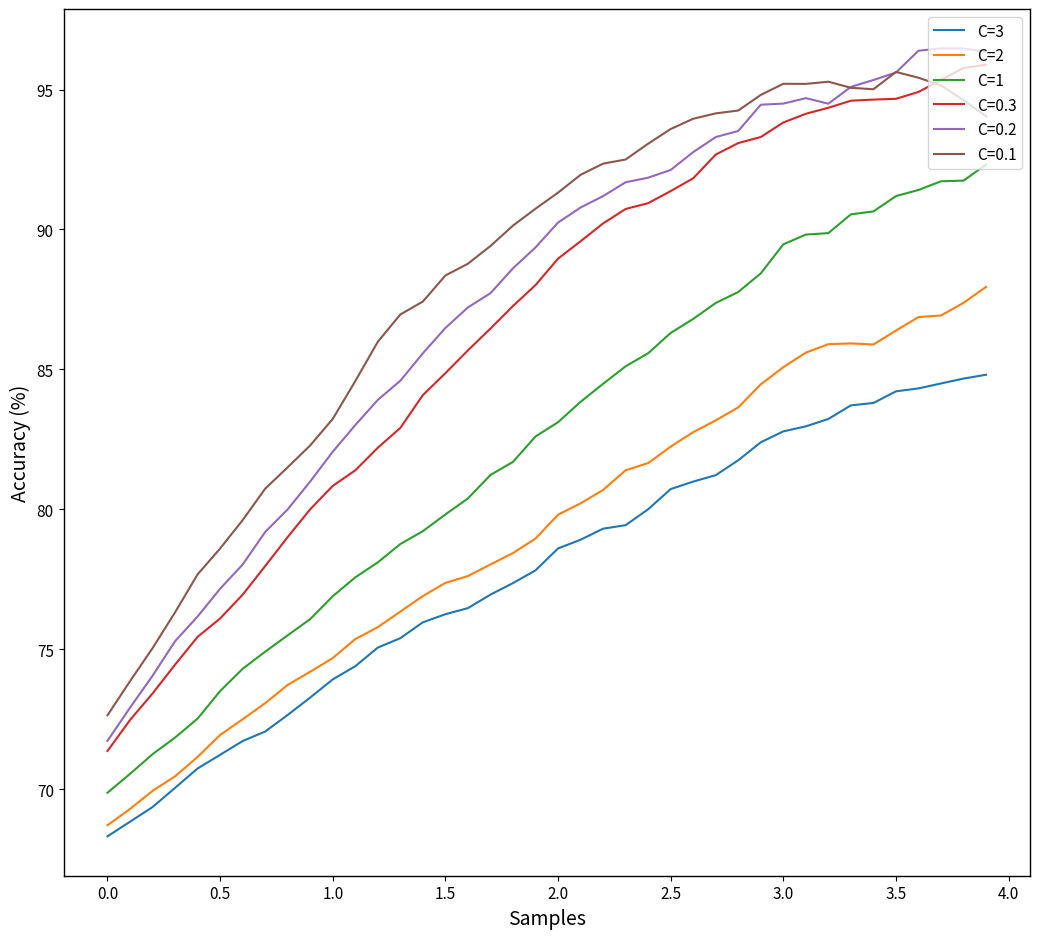

How many lines are shown in the chart?

6